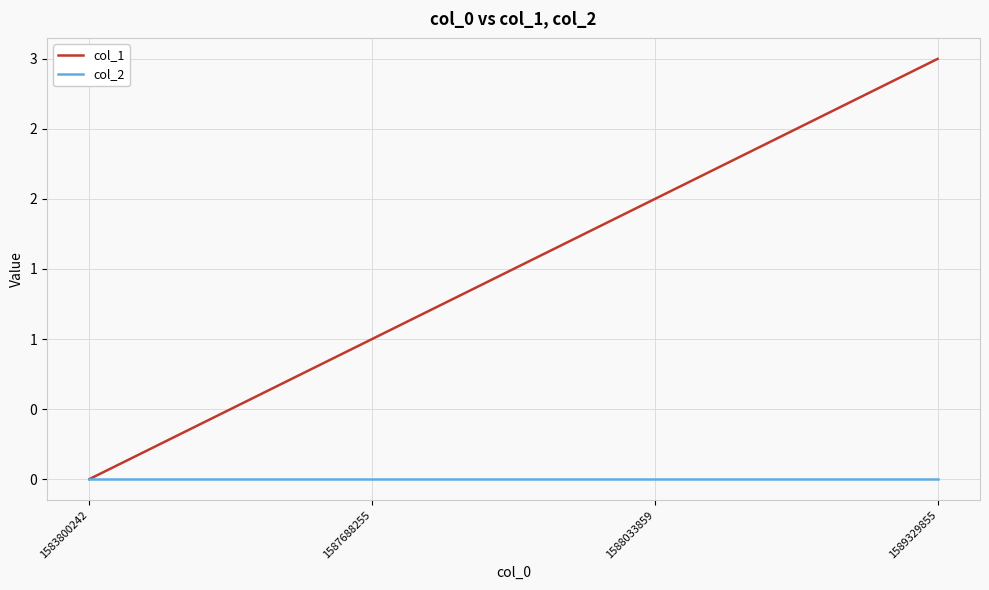

Is the value of col_2 at 1583800242 greater than the value of col_1 at 1589329855?

No